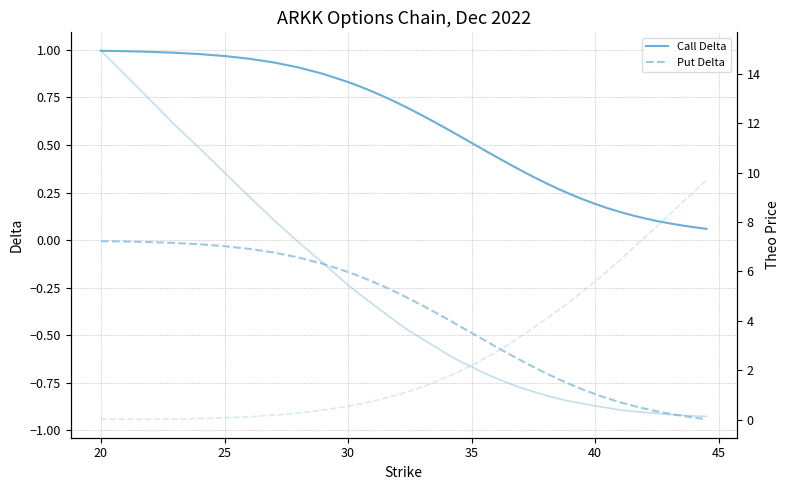

Reading left to right, what are all the values shown in this chart?

Call Delta: 1.0	1.0	1.0	1.0	1.0	1.0	1.0	0.9	0.9	0.9	0.8	0.8	0.8	0.8	0.7	0.7	0.7	0.6	0.6	0.5	0.5	0.5	0.4	0.4	0.4	0.3	0.3	0.3	0.2	0.2	0.2	0.2	0.1	0.1	0.1	0.1	0.1	0.1	0.1	0.1
Put Delta: -0.0	-0.0	-0.0	-0.0	-0.0	-0.0	-0.0	-0.1	-0.1	-0.1	-0.2	-0.2	-0.2	-0.2	-0.3	-0.3	-0.3	-0.4	-0.4	-0.5	-0.5	-0.5	-0.6	-0.6	-0.6	-0.7	-0.7	-0.7	-0.8	-0.8	-0.8	-0.8	-0.9	-0.9	-0.9	-0.9	-0.9	-0.9	-0.9	-0.9
Call Theo: 14.9	13.9	12.9	11.9	11.0	10.0	9.0	8.1	7.2	6.3	5.5	5.1	4.7	4.3	3.9	3.6	3.3	3.0	2.7	2.4	2.1	1.9	1.7	1.5	1.3	1.1	1.0	0.9	0.7	0.7	0.6	0.5	0.4	0.3	0.3	0.3	0.2	0.2	0.2	0.1
Put Theo: 0.0	0.0	0.0	0.0	0.0	0.1	0.1	0.2	0.3	0.4	0.5	0.6	0.7	0.9	1.0	1.2	1.3	1.5	1.7	2.0	2.2	2.5	2.7	3.0	3.4	3.7	4.1	4.4	4.8	5.2	5.6	6.0	6.5	6.9	7.4	7.8	8.3	8.8	9.2	9.7